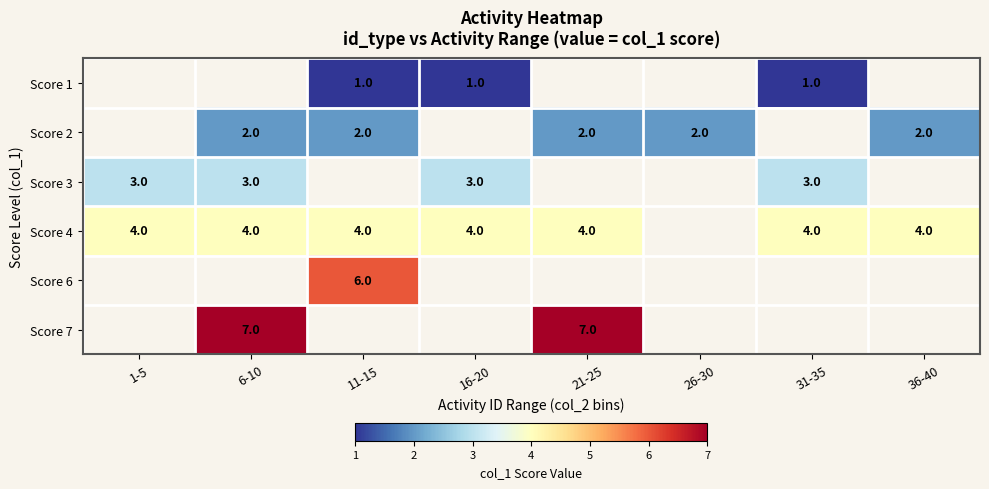

How many data points does each series have?

8